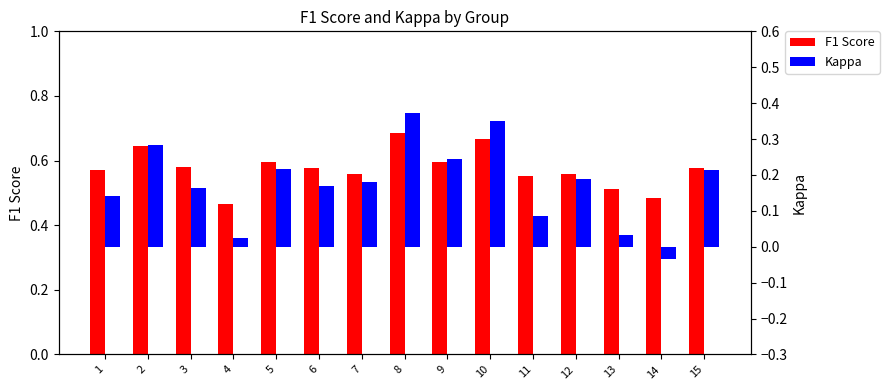

How many bars are there in each group?

2